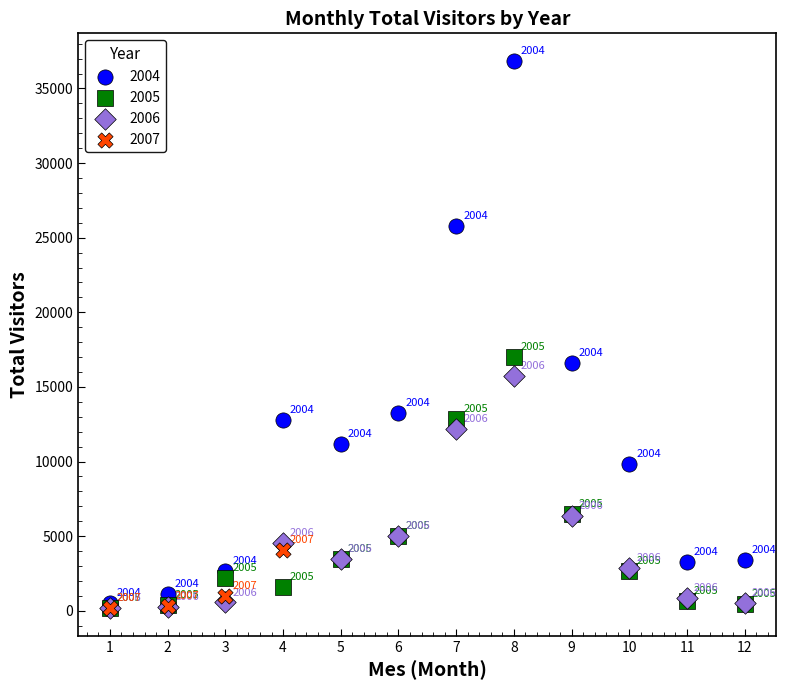

Which series contains the lowest Y value?

2005